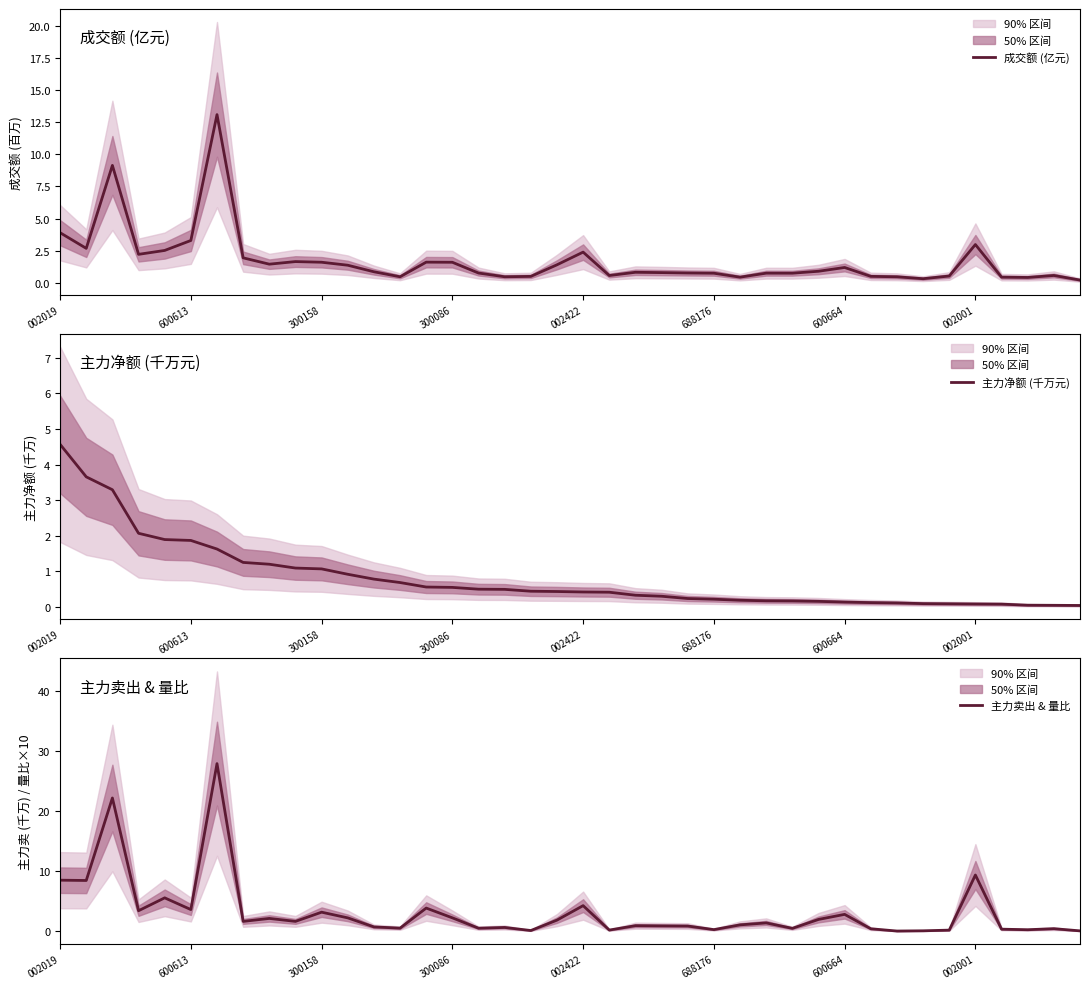

Which series has the largest range (max minus min)?

主力卖出 & 量比